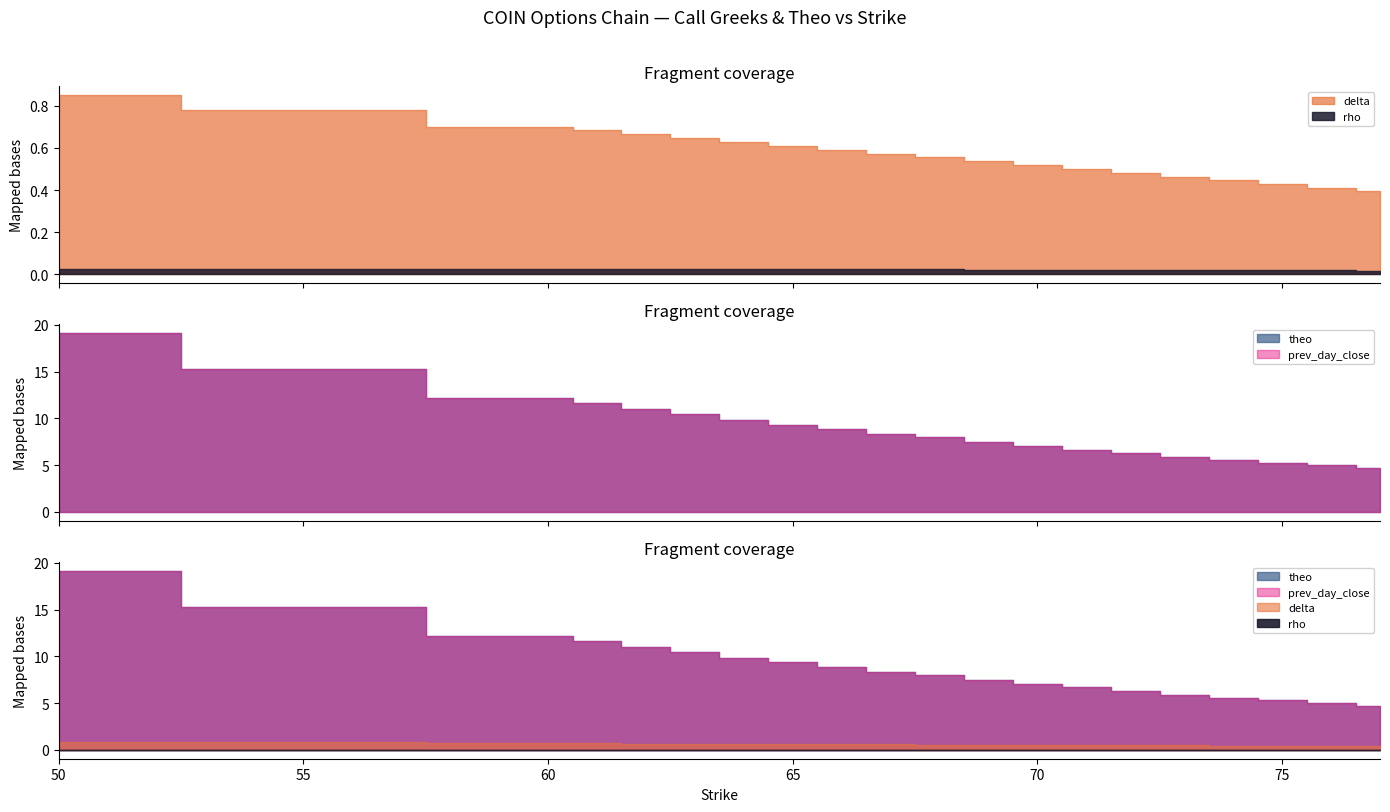

Where is theo nearest to the value 11?

62